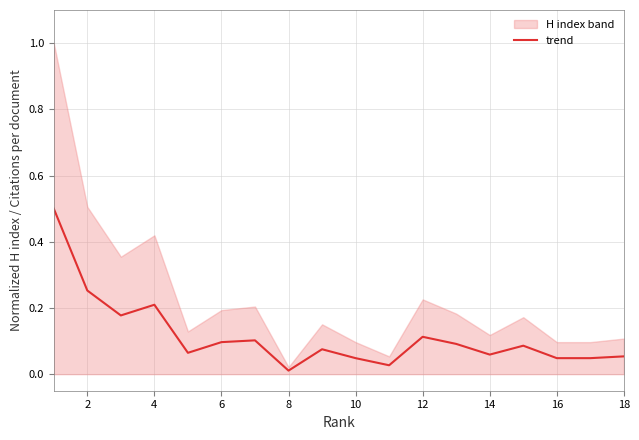

What is the maximum value for trend?

0.5